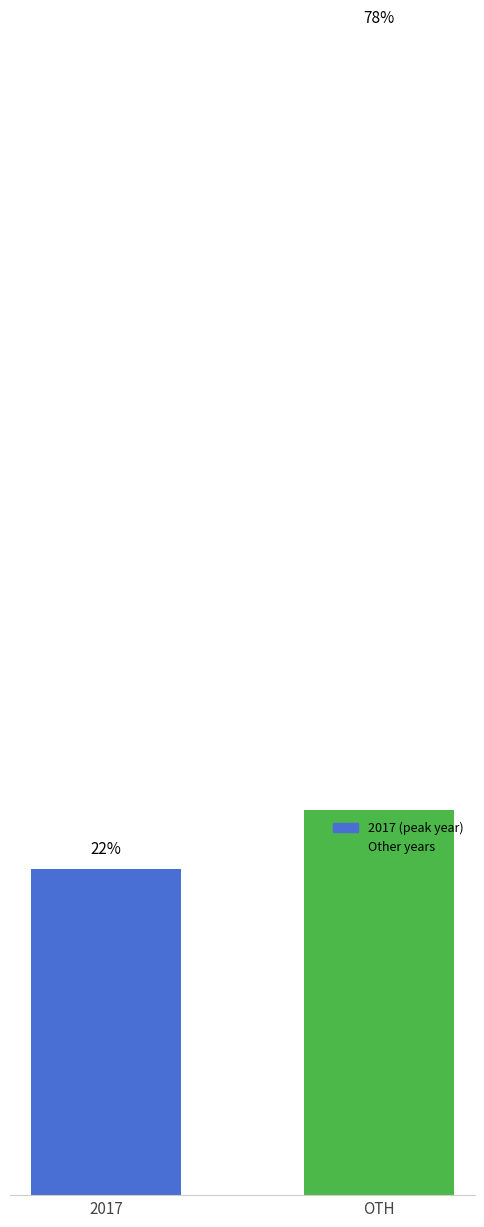

What is the minimum value shown in the chart?

22